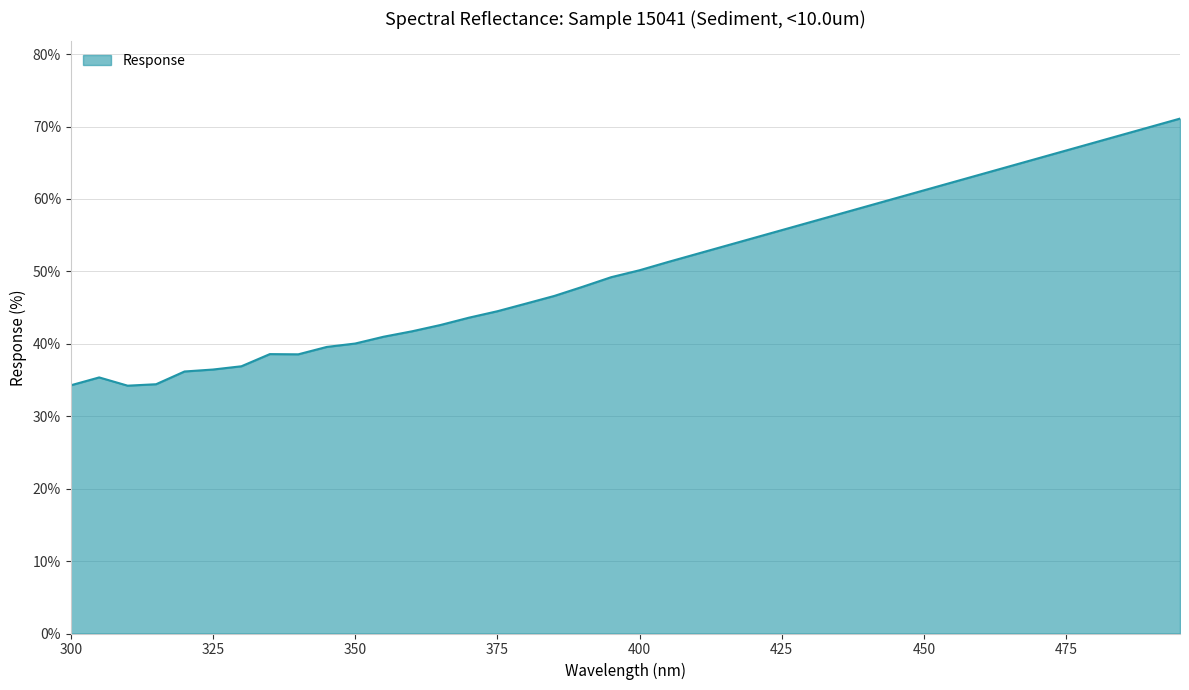

How many lines are shown in the chart?

1